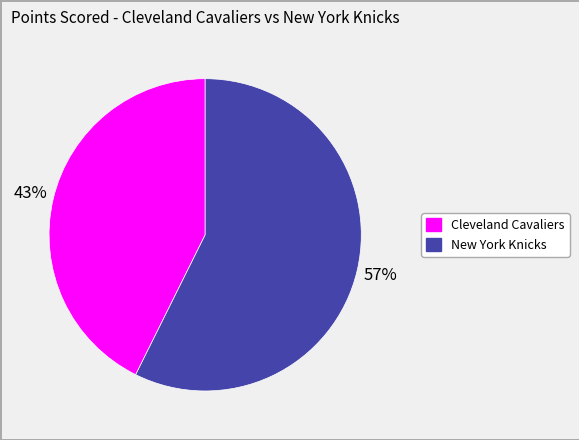

Rank the categories by value from lowest to highest.

Cleveland Cavaliers, New York Knicks